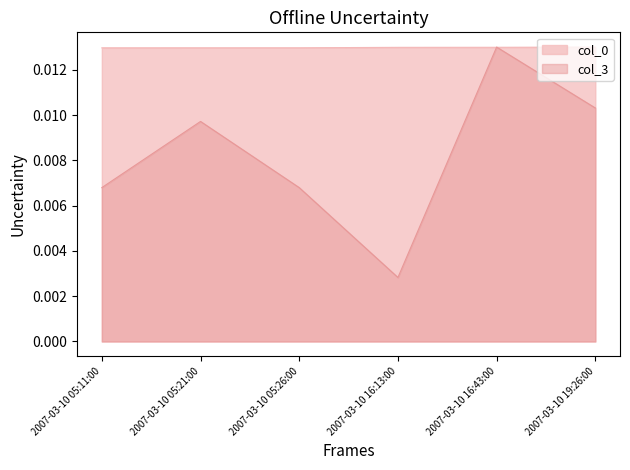

At which label is col_3 closest to 0?

2007-03-10 16:13:00